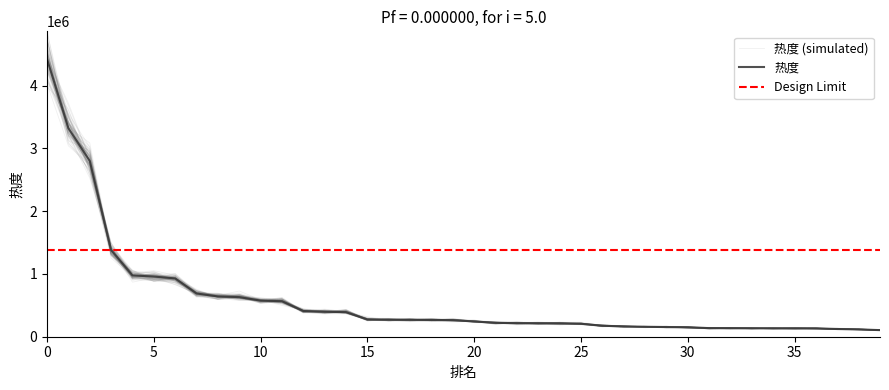

What is the difference between the second highest and minimum values?

3217317